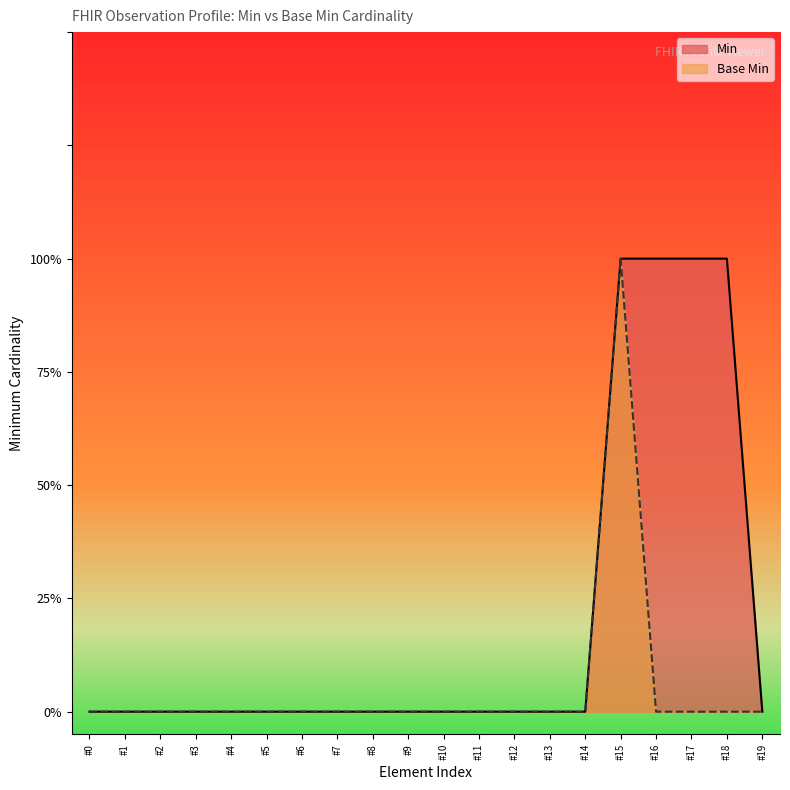

Does the chart display data point markers on the line(s)?

No